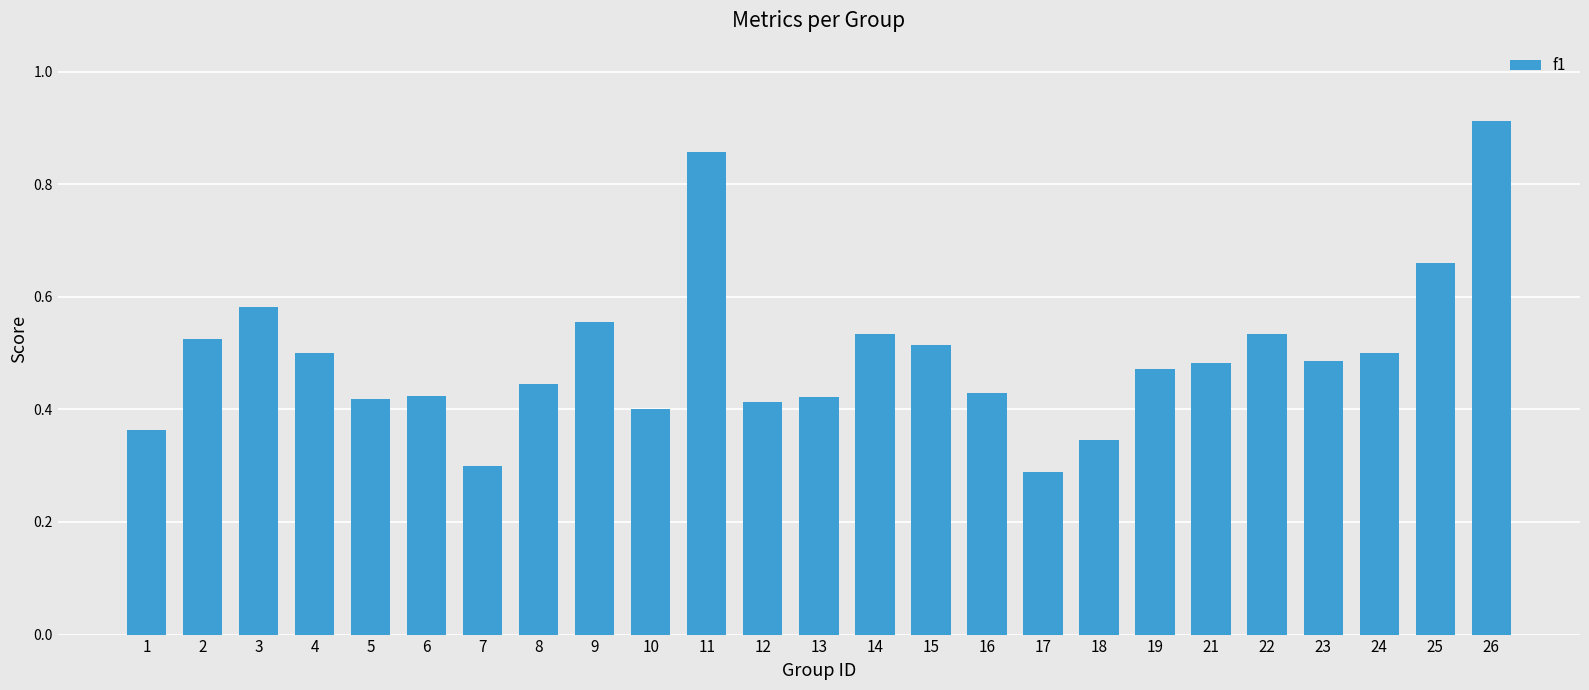

How many bars are there in total?

25